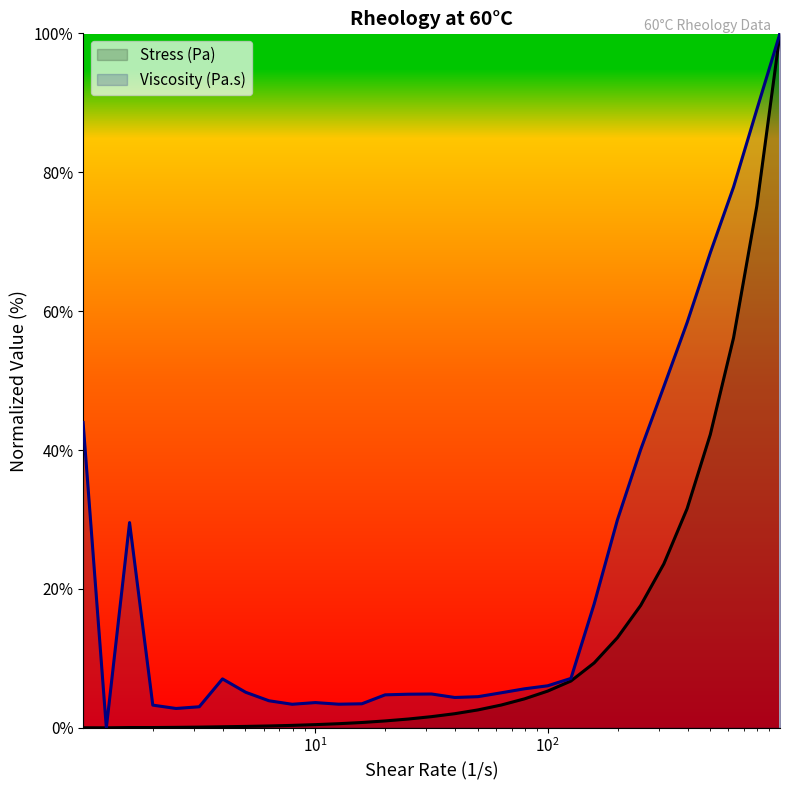

List the series in order of their overall mean, highest first.

Viscosity (Pa.s), Stress (Pa)